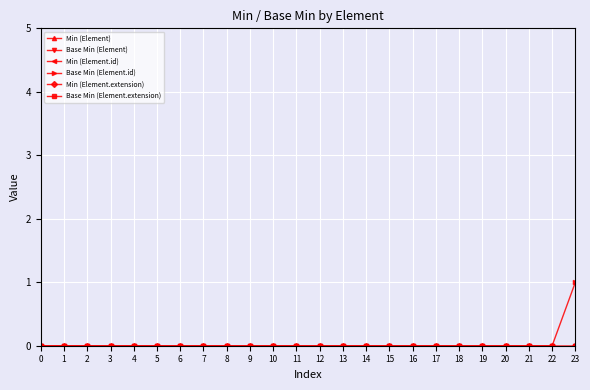

Does the chart display data point markers on the line(s)?

Yes